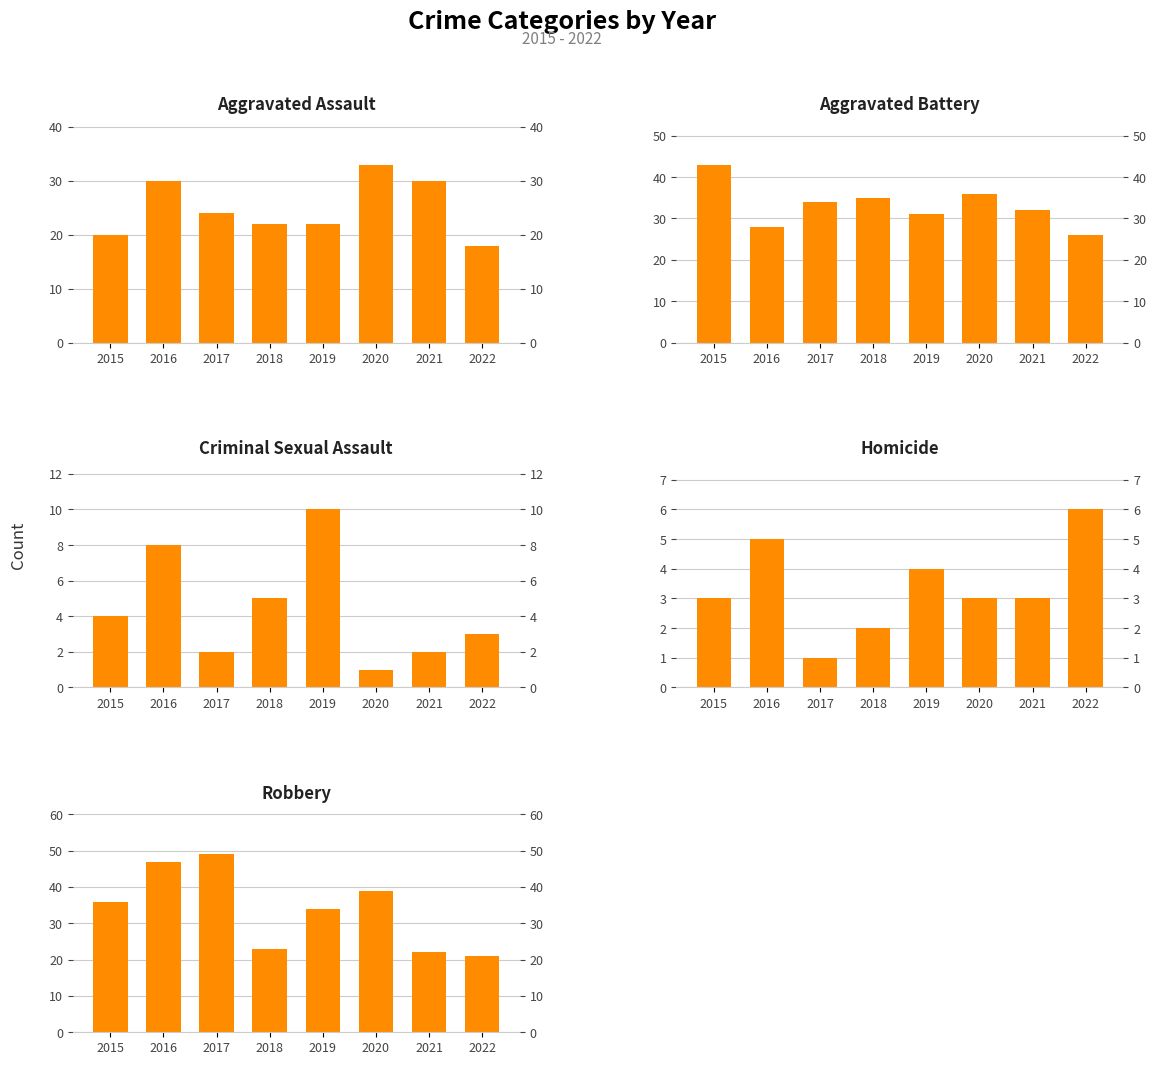

At which label does Aggravated Battery reach its minimum?

2022